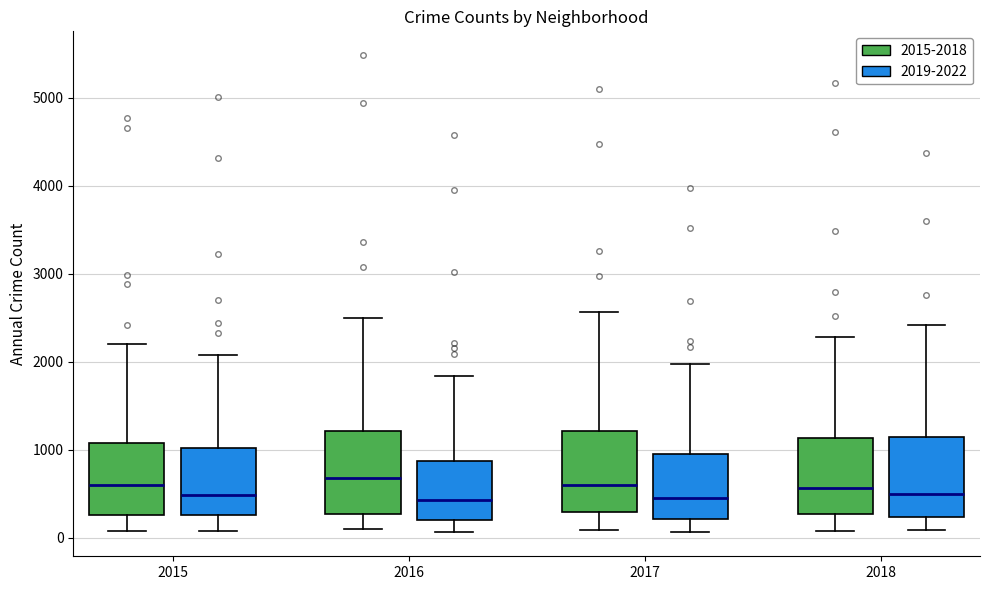

Reading left to right, read every box against the y-axis: the position of its median line, the range the box covers, and the ends of its whiskers. The values are not printed on the chart, so give them approximately, as read against the axis.

2015 (2015-2018): median 600, box 300 to 1100, whiskers 100 to 2200
2015 (2019-2022): median 500, box 300 to 1000, whiskers 100 to 2100
2016 (2015-2018): median 700, box 300 to 1200, whiskers 100 to 2500
2016 (2019-2022): median 400, box 200 to 900, whiskers 100 to 1800
2017 (2015-2018): median 600, box 300 to 1200, whiskers 100 to 2600
2017 (2019-2022): median 500, box 200 to 1000, whiskers 100 to 2000
2018 (2015-2018): median 600, box 300 to 1100, whiskers 100 to 2300
2018 (2019-2022): median 500, box 200 to 1100, whiskers 100 to 2400